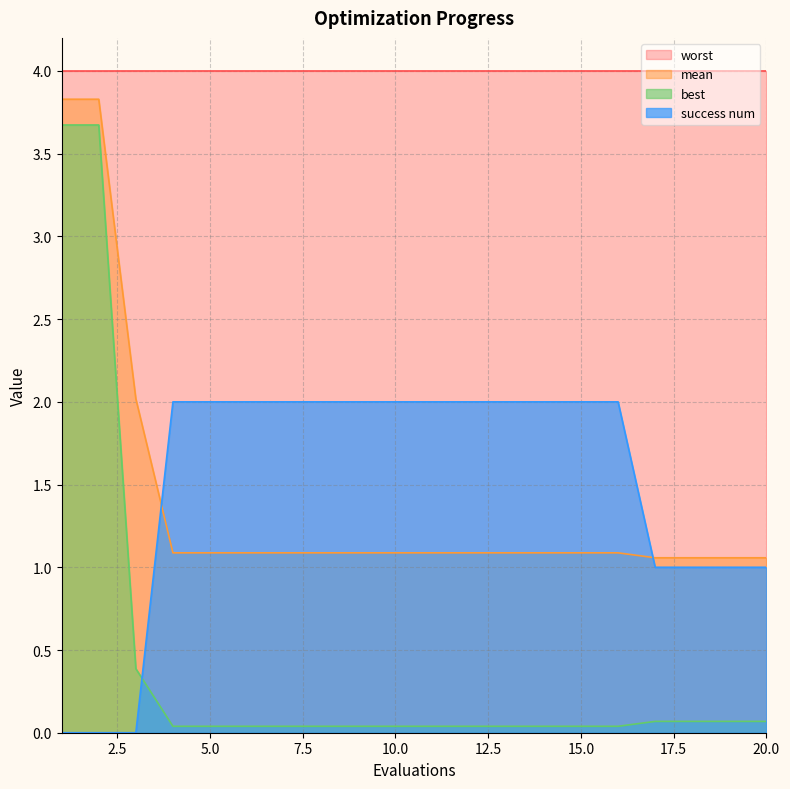

Which series has the widest spread of values?

best